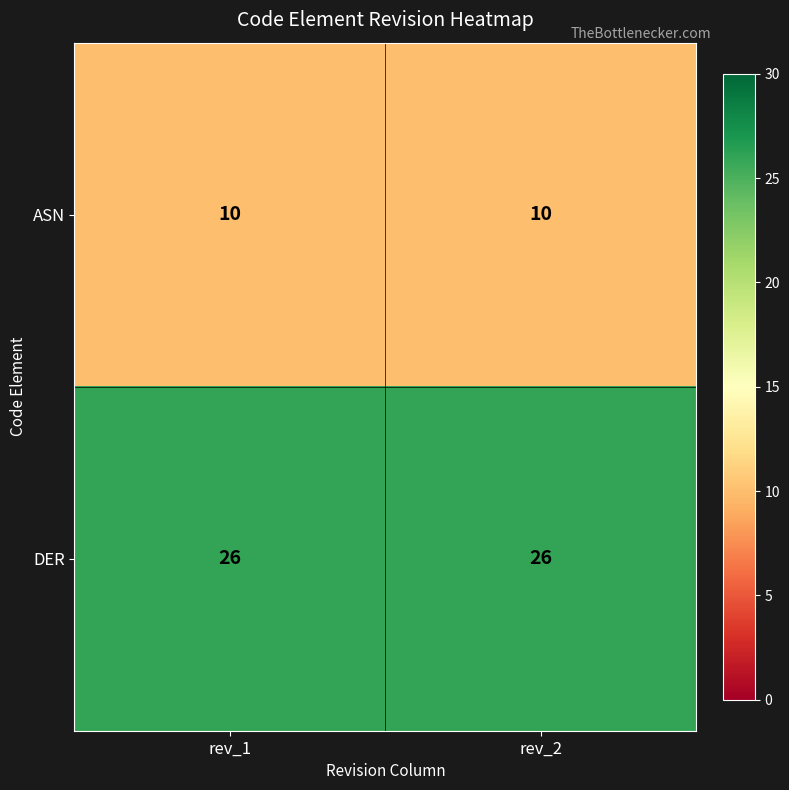

How many data points does each series have?

2